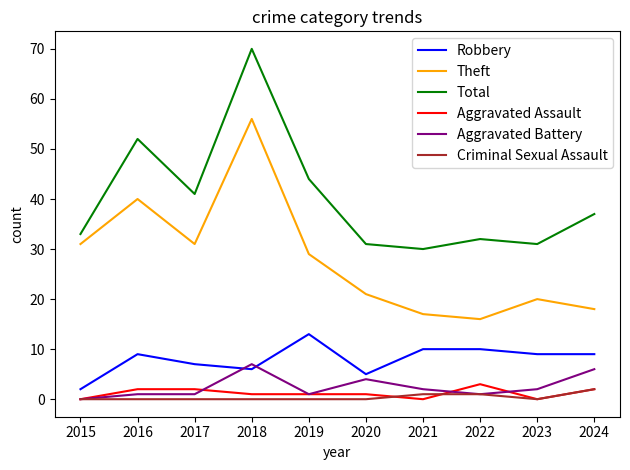

Is it true that Robbery equals 1 at 2020?

False